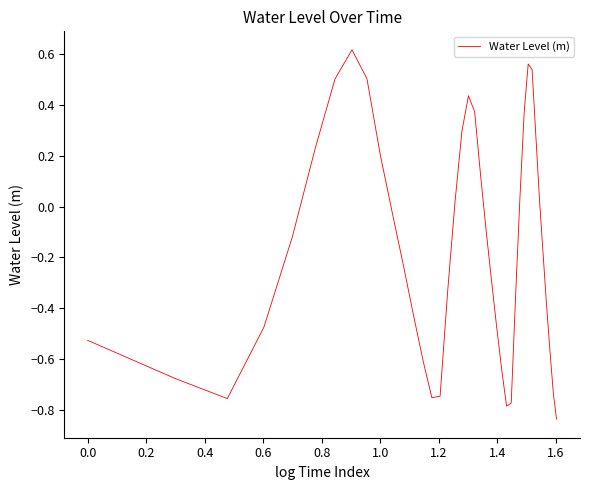

What is the difference between the maximum and minimum values?

1.5